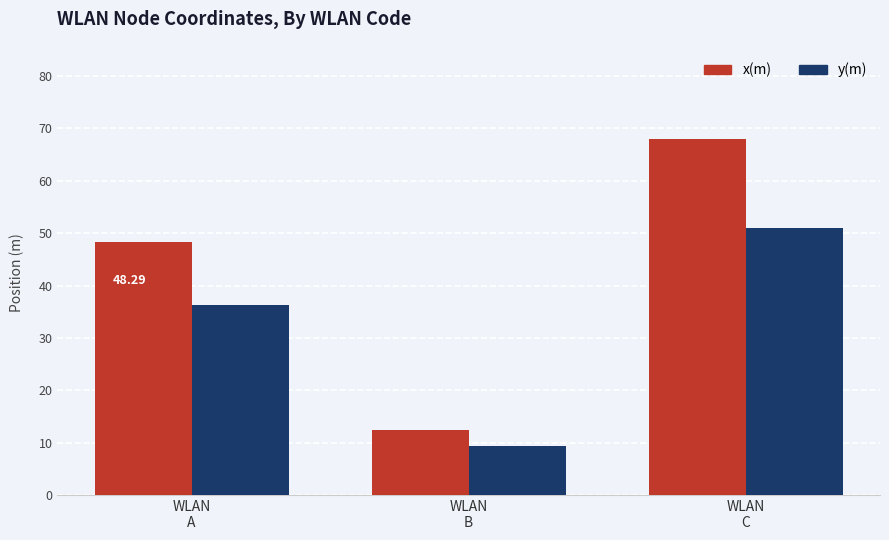

Is the value of y(m) at WLAN
A greater than the value of x(m) at WLAN
B?

Yes